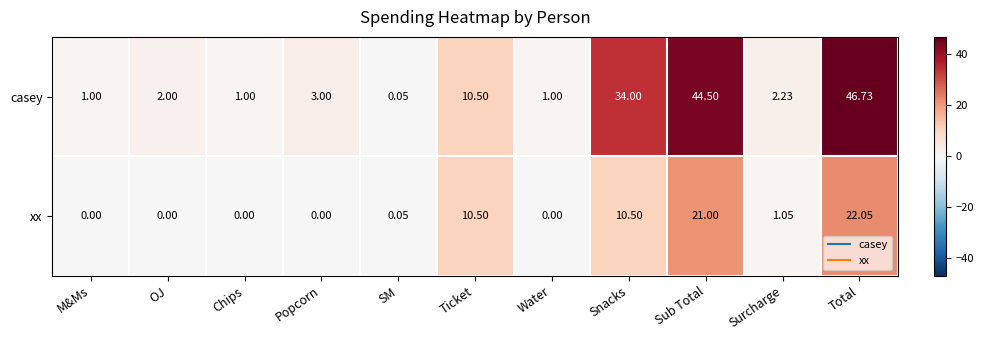

At Total, list the series in order from largest to smallest.

casey, xx